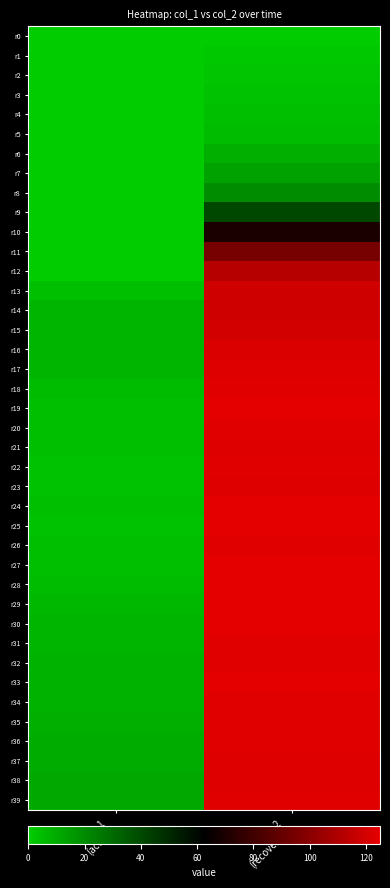

What is the spread (max minus min) of values at col_1
(active)?

11